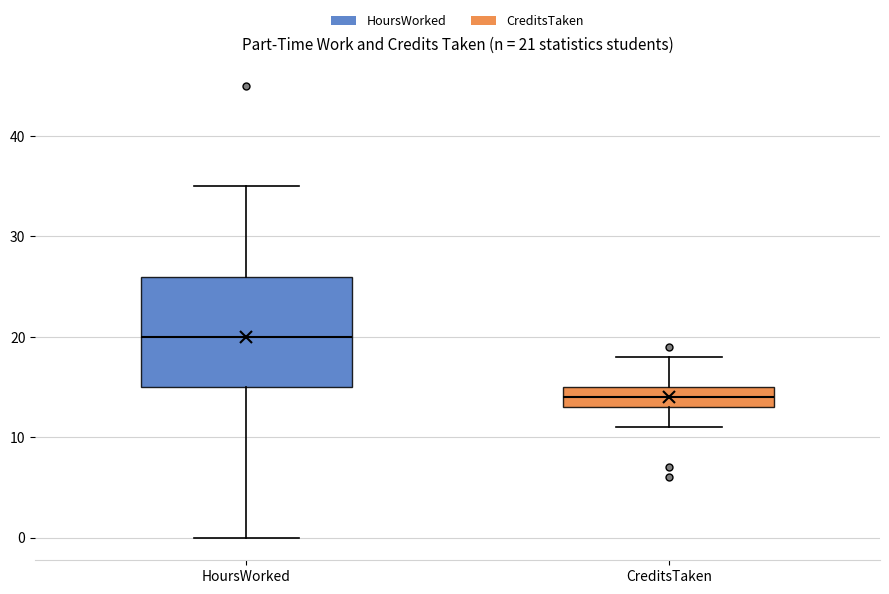

Which box has the lowest median line?

CreditsTaken